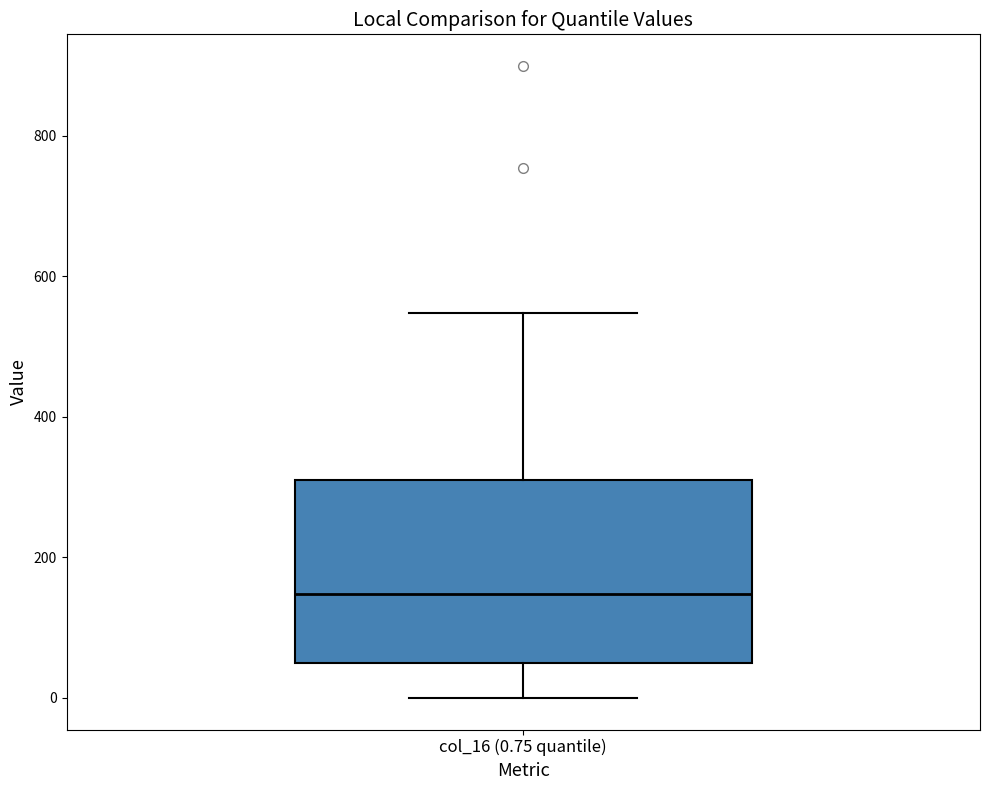

Where does the lower whisker of the box for col_16 (0.75 quantile) end on the y-axis? The values are not printed on the chart, so give them approximately, as read against the axis.

0